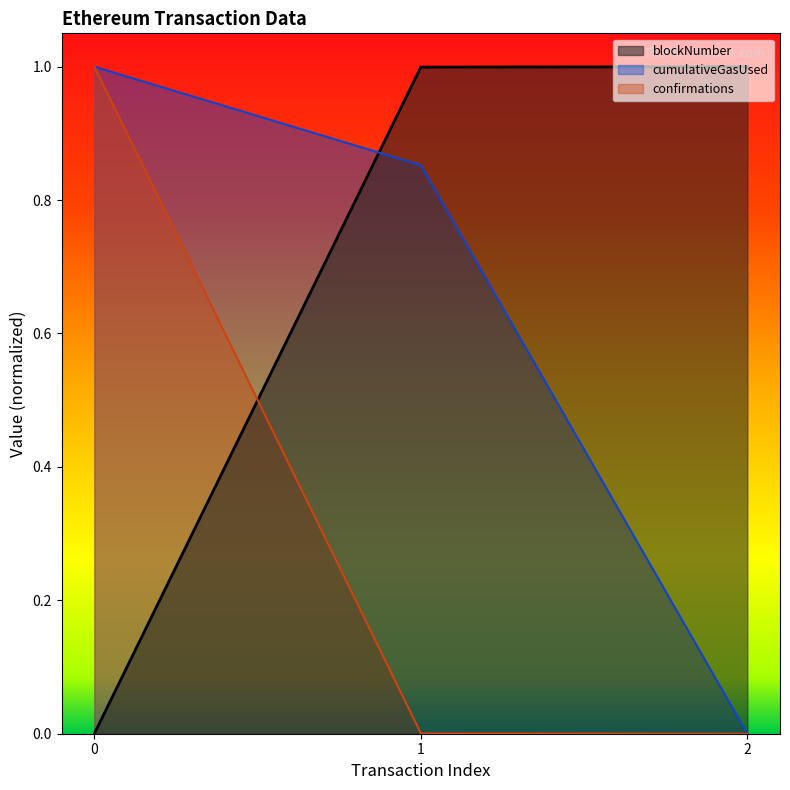

Which has a higher value, 2 or 0?

2